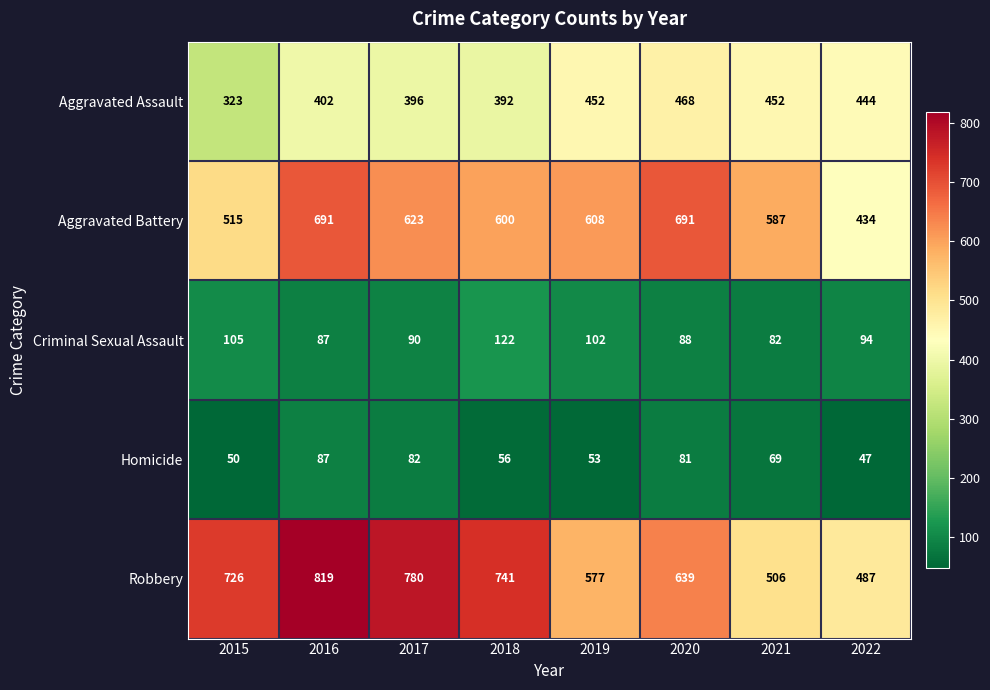

What is the difference between the maximum and second lowest values in the Criminal Sexual Assault series?

35